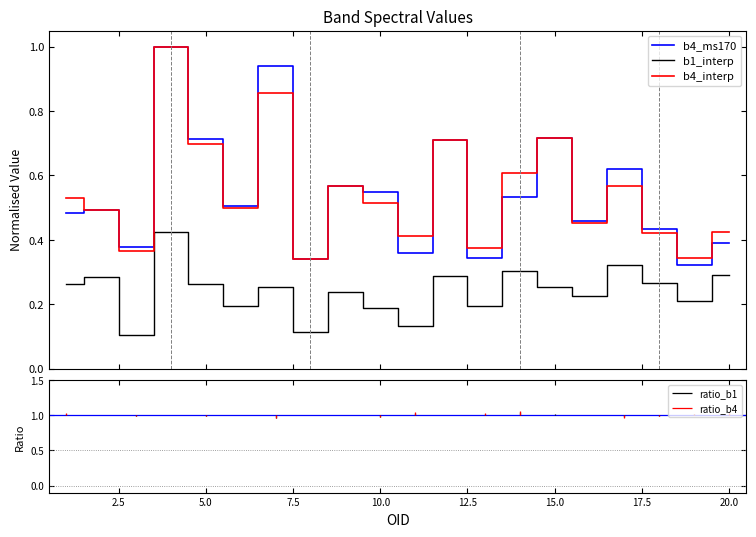

What is the maximum value shown in the chart?

1.0